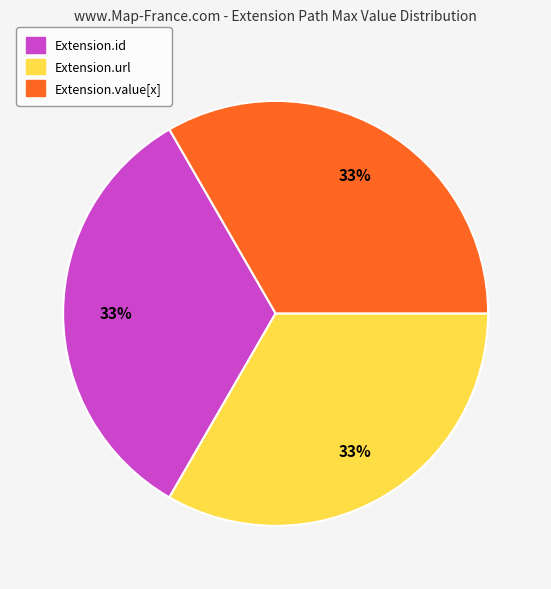

How many segments does this pie chart have?

3